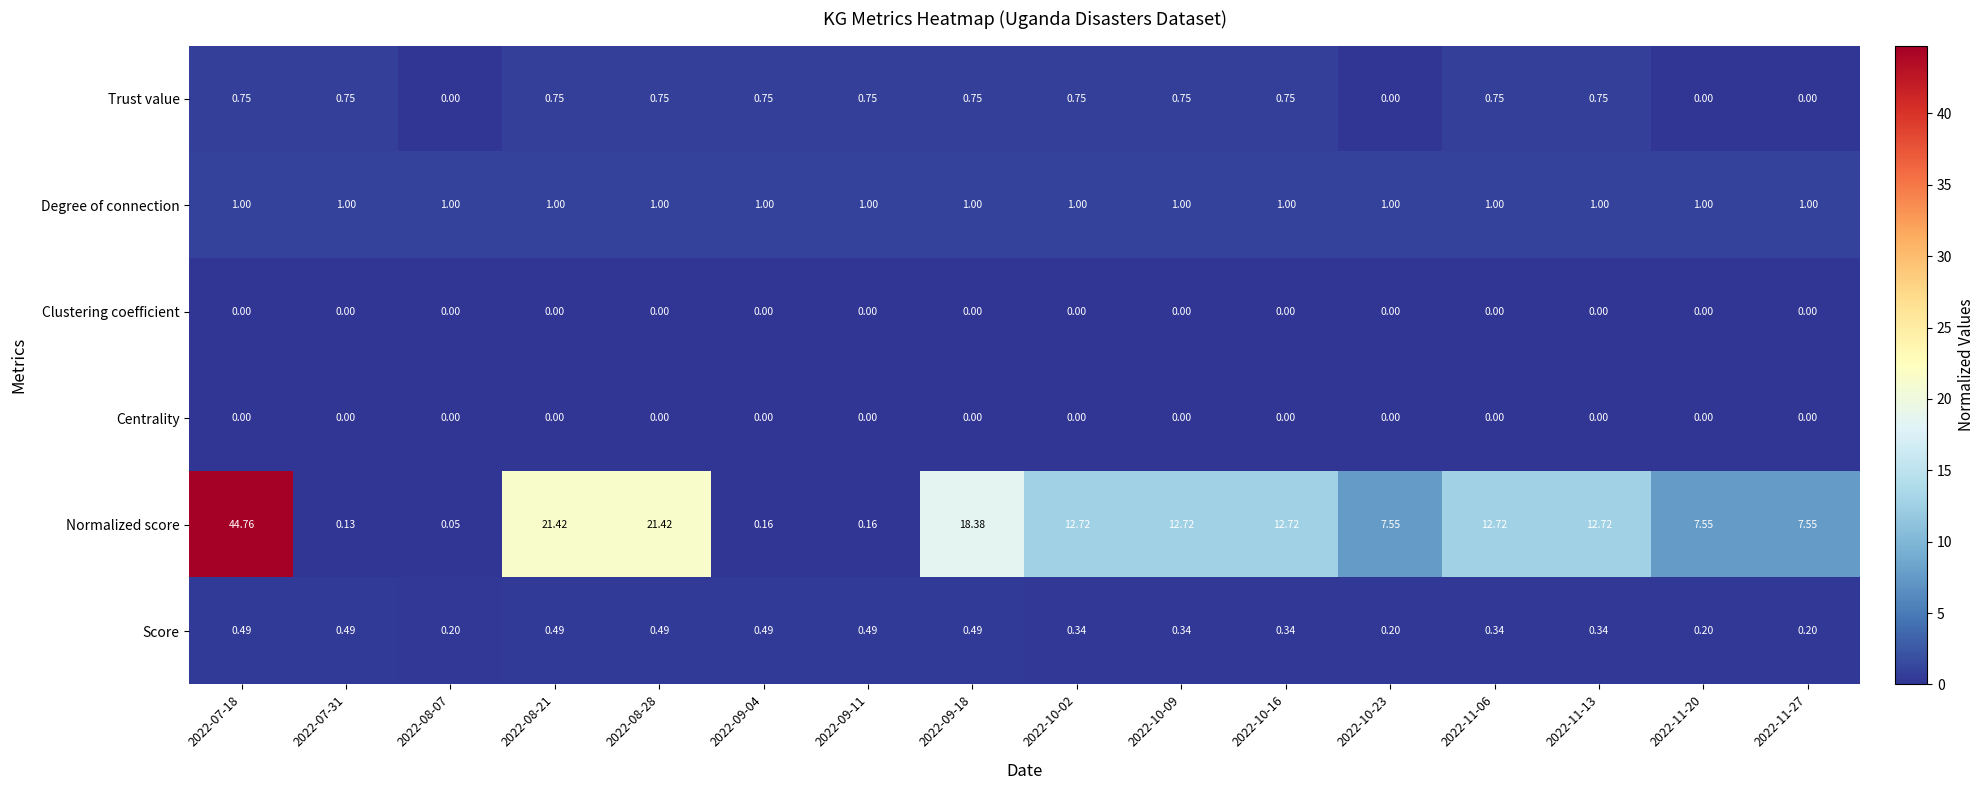

Is the value of Score at 2022-09-04 greater than the value of Centrality at 2022-09-04?

Yes